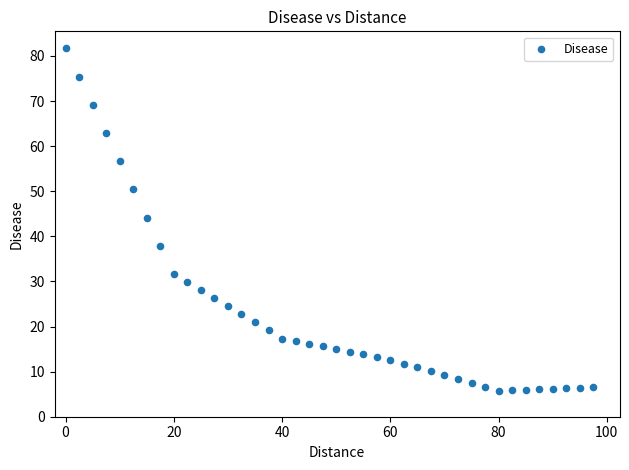

What Y value in the scatter plot is closest to 43?

44.2